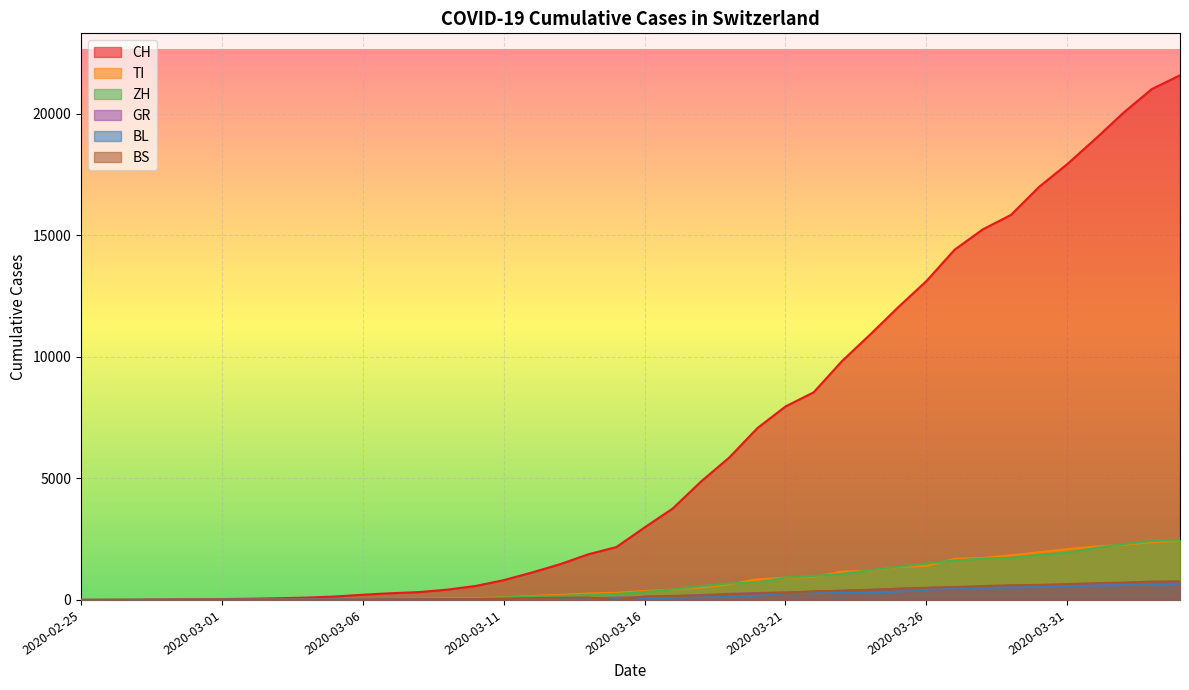

Is it true that GR equals 16 at 2020-03-06?

True